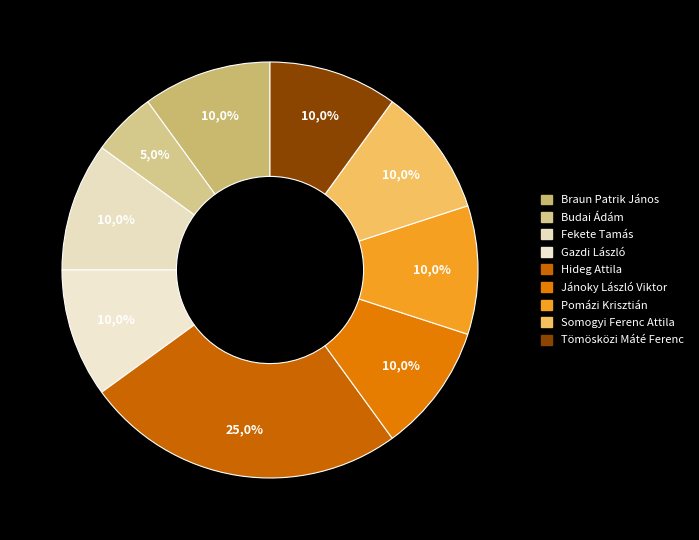

How many slices are in this pie chart?

9